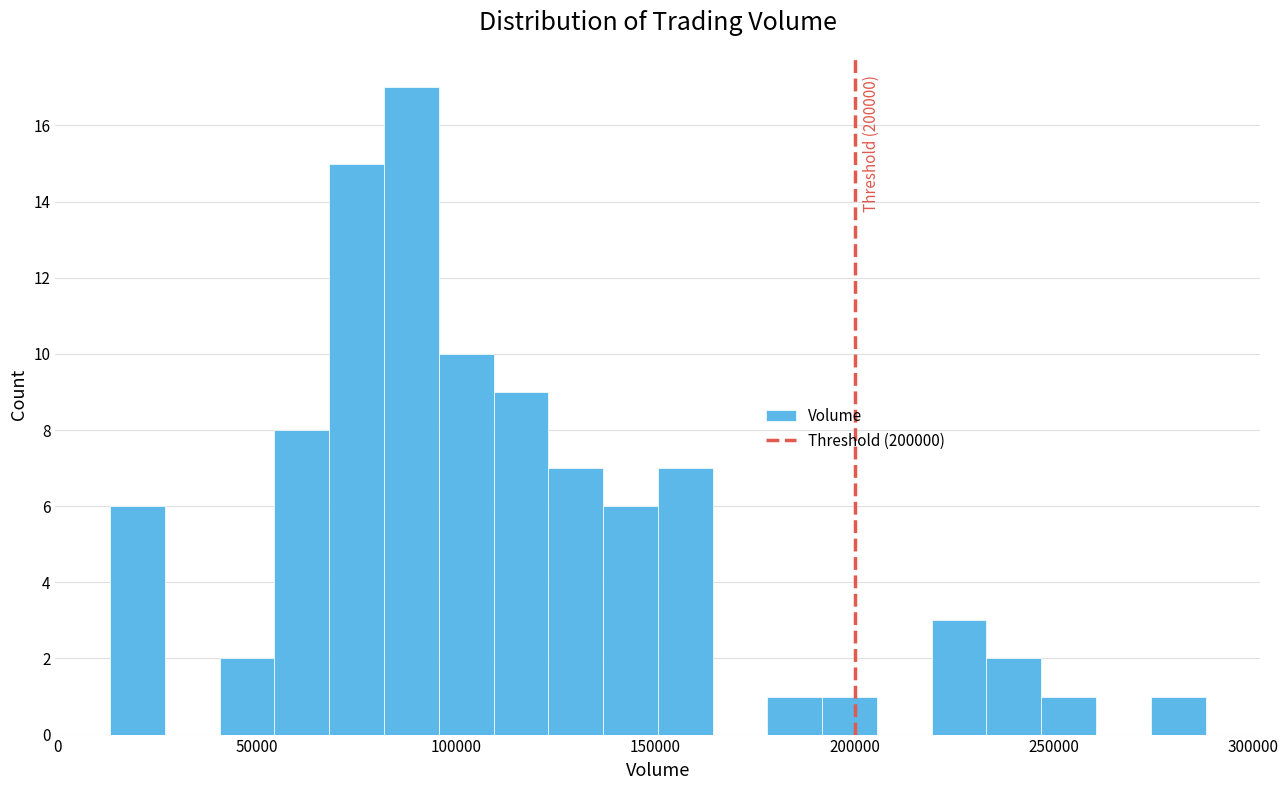

Around what value on the x-axis is the tallest bar? Give the approximate position of its centre, as read against the axis.

90000